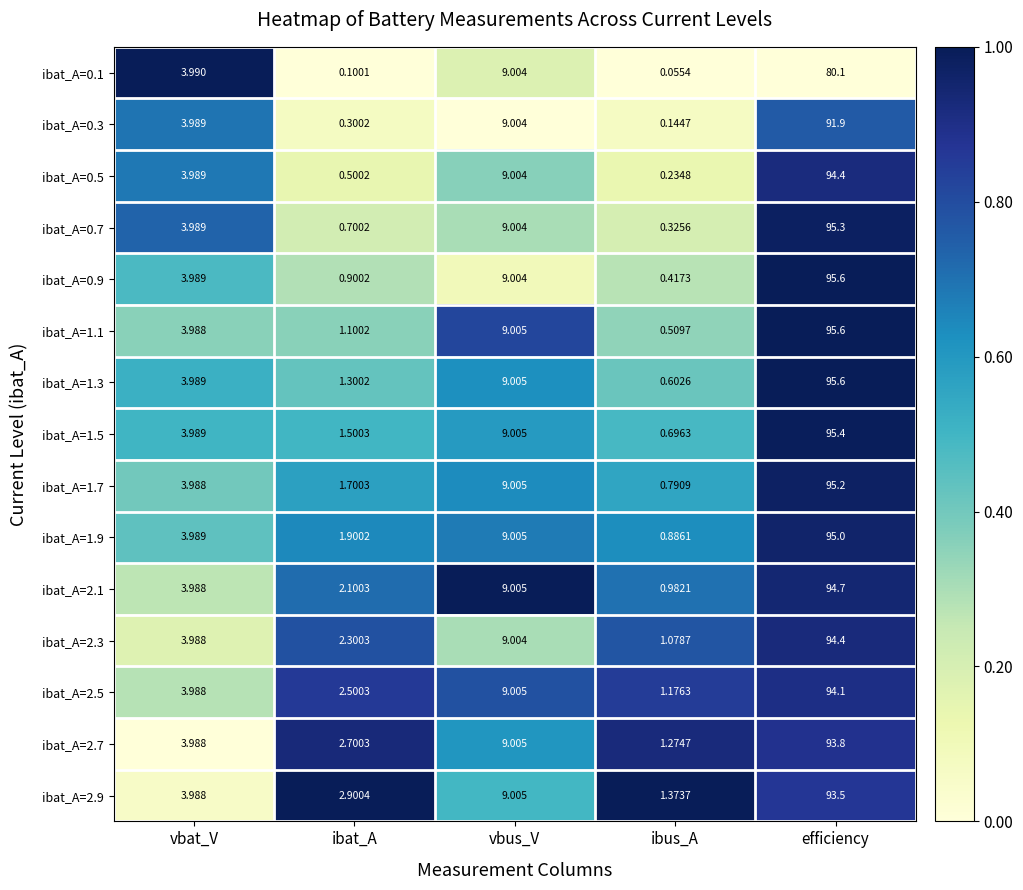

Which label corresponds to the smallest value in the chart?

ibus_A